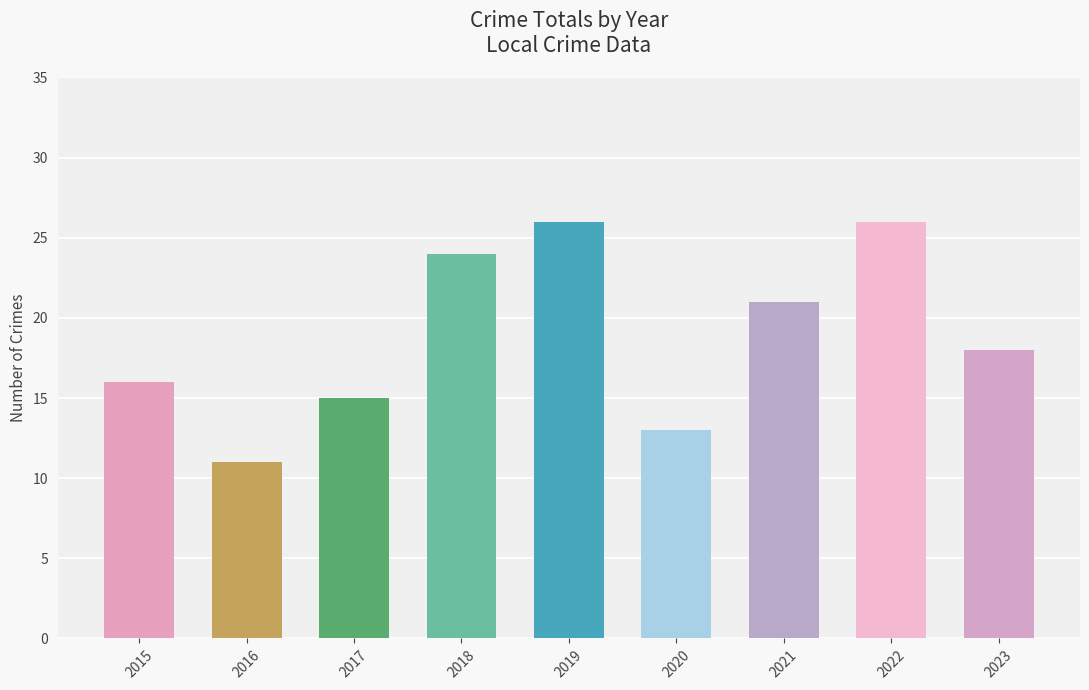

At which label is the value closest to 18?

2023